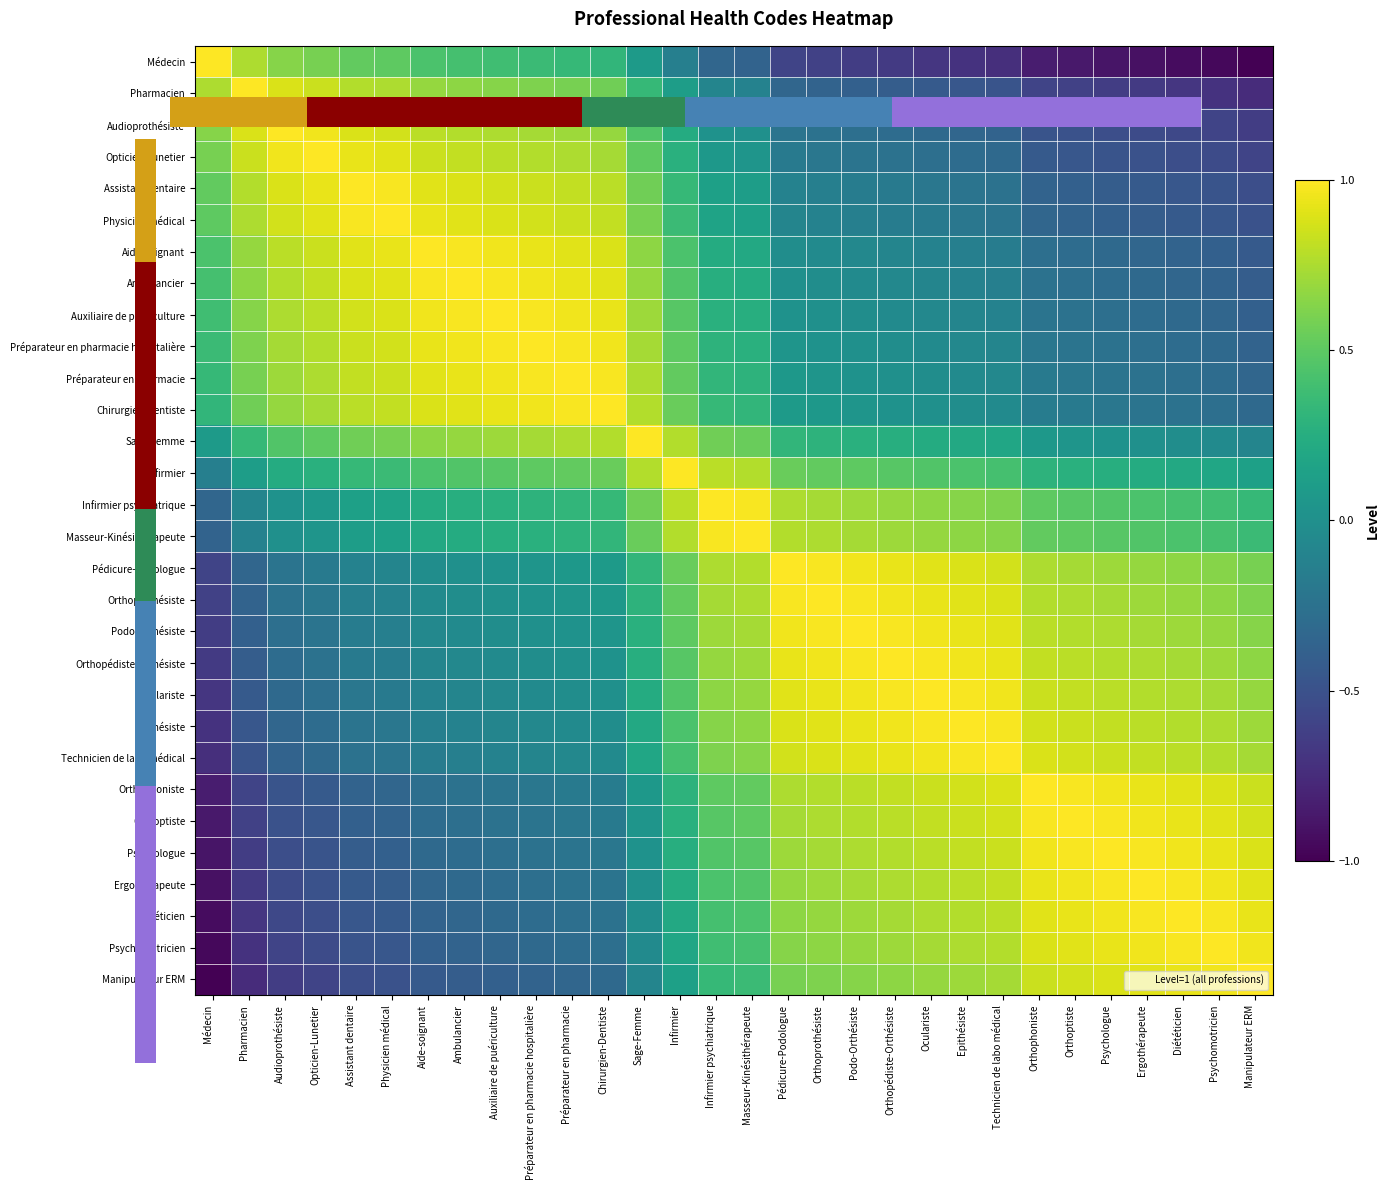

Reading left to right, list all the values displayed in this chart.

Médecin: Médecin=1.0	Pharmacien=0.8	Audioprothésiste=0.6	Opticien-Lunetier=0.6	Assistant dentaire=0.5	Physicien médical=0.5	Aide-soignant=0.4	Ambulancier=0.4	Auxiliaire de puériculture=0.4	Préparateur en pharmacie hospitalière=0.4	Préparateur en pharmacie=0.3	Chirurgien-Dentiste=0.3	Sage-Femme=0.1	Infirmier=-0.1	Infirmier psychiatrique=-0.3	Masseur-Kinésithérapeute=-0.4	Pédicure-Podologue=-0.6	Orthoprothésiste=-0.6	Podo-Orthésiste=-0.6	Orthopédiste-Orthésiste=-0.7	Oculariste=-0.7	Epithésiste=-0.7	Technicien de labo médical=-0.7	Orthophoniste=-0.8	Orthoptiste=-0.9	Psychologue=-0.9	Ergothérapeute=-0.9	Diététicien=-0.9	Psychomotricien=-1.0	Manipulateur ERM=-1.0
Pharmacien: Médecin=0.8	Pharmacien=1.0	Audioprothésiste=0.9	Opticien-Lunetier=0.8	Assistant dentaire=0.8	Physicien médical=0.8	Aide-soignant=0.7	Ambulancier=0.7	Auxiliaire de puériculture=0.6	Préparateur en pharmacie hospitalière=0.6	Préparateur en pharmacie=0.6	Chirurgien-Dentiste=0.6	Sage-Femme=0.3	Infirmier=0.1	Infirmier psychiatrique=-0.1	Masseur-Kinésithérapeute=-0.1	Pédicure-Podologue=-0.3	Orthoprothésiste=-0.4	Podo-Orthésiste=-0.4	Orthopédiste-Orthésiste=-0.4	Oculariste=-0.4	Epithésiste=-0.5	Technicien de labo médical=-0.5	Orthophoniste=-0.6	Orthoptiste=-0.6	Psychologue=-0.6	Ergothérapeute=-0.7	Diététicien=-0.7	Psychomotricien=-0.7	Manipulateur ERM=-0.8
Audioprothésiste: Médecin=0.6	Pharmacien=0.9	Audioprothésiste=1.0	Opticien-Lunetier=1.0	Assistant dentaire=0.9	Physicien médical=0.9	Aide-soignant=0.8	Ambulancier=0.8	Auxiliaire de puériculture=0.8	Préparateur en pharmacie hospitalière=0.7	Préparateur en pharmacie=0.7	Chirurgien-Dentiste=0.7	Sage-Femme=0.5	Infirmier=0.2	Infirmier psychiatrique=0.0	Masseur-Kinésithérapeute=0.0	Pédicure-Podologue=-0.2	Orthoprothésiste=-0.2	Podo-Orthésiste=-0.3	Orthopédiste-Orthésiste=-0.3	Oculariste=-0.3	Epithésiste=-0.3	Technicien de labo médical=-0.4	Orthophoniste=-0.5	Orthoptiste=-0.5	Psychologue=-0.5	Ergothérapeute=-0.5	Diététicien=-0.6	Psychomotricien=-0.6	Manipulateur ERM=-0.6
Opticien-Lunetier: Médecin=0.6	Pharmacien=0.8	Audioprothésiste=1.0	Opticien-Lunetier=1.0	Assistant dentaire=0.9	Physicien médical=0.9	Aide-soignant=0.8	Ambulancier=0.8	Auxiliaire de puériculture=0.8	Préparateur en pharmacie hospitalière=0.8	Préparateur en pharmacie=0.8	Chirurgien-Dentiste=0.7	Sage-Femme=0.5	Infirmier=0.3	Infirmier psychiatrique=0.1	Masseur-Kinésithérapeute=0.0	Pédicure-Podologue=-0.2	Orthoprothésiste=-0.2	Podo-Orthésiste=-0.2	Orthopédiste-Orthésiste=-0.2	Oculariste=-0.3	Epithésiste=-0.3	Technicien de labo médical=-0.3	Orthophoniste=-0.4	Orthoptiste=-0.5	Psychologue=-0.5	Ergothérapeute=-0.5	Diététicien=-0.5	Psychomotricien=-0.5	Manipulateur ERM=-0.6
Assistant dentaire: Médecin=0.5	Pharmacien=0.8	Audioprothésiste=0.9	Opticien-Lunetier=0.9	Assistant dentaire=1.0	Physicien médical=1.0	Aide-soignant=0.9	Ambulancier=0.9	Auxiliaire de puériculture=0.9	Préparateur en pharmacie hospitalière=0.8	Préparateur en pharmacie=0.8	Chirurgien-Dentiste=0.8	Sage-Femme=0.6	Infirmier=0.3	Infirmier psychiatrique=0.1	Masseur-Kinésithérapeute=0.1	Pédicure-Podologue=-0.1	Orthoprothésiste=-0.1	Podo-Orthésiste=-0.2	Orthopédiste-Orthésiste=-0.2	Oculariste=-0.2	Epithésiste=-0.2	Technicien de labo médical=-0.2	Orthophoniste=-0.4	Orthoptiste=-0.4	Psychologue=-0.4	Ergothérapeute=-0.4	Diététicien=-0.5	Psychomotricien=-0.5	Manipulateur ERM=-0.5
Physicien médical: Médecin=0.5	Pharmacien=0.8	Audioprothésiste=0.9	Opticien-Lunetier=0.9	Assistant dentaire=1.0	Physicien médical=1.0	Aide-soignant=0.9	Ambulancier=0.9	Auxiliaire de puériculture=0.9	Préparateur en pharmacie hospitalière=0.9	Préparateur en pharmacie=0.8	Chirurgien-Dentiste=0.8	Sage-Femme=0.6	Infirmier=0.4	Infirmier psychiatrique=0.2	Masseur-Kinésithérapeute=0.1	Pédicure-Podologue=-0.1	Orthoprothésiste=-0.1	Podo-Orthésiste=-0.1	Orthopédiste-Orthésiste=-0.2	Oculariste=-0.2	Epithésiste=-0.2	Technicien de labo médical=-0.2	Orthophoniste=-0.3	Orthoptiste=-0.4	Psychologue=-0.4	Ergothérapeute=-0.4	Diététicien=-0.4	Psychomotricien=-0.5	Manipulateur ERM=-0.5
Aide-soignant: Médecin=0.4	Pharmacien=0.7	Audioprothésiste=0.8	Opticien-Lunetier=0.8	Assistant dentaire=0.9	Physicien médical=0.9	Aide-soignant=1.0	Ambulancier=1.0	Auxiliaire de puériculture=1.0	Préparateur en pharmacie hospitalière=0.9	Préparateur en pharmacie=0.9	Chirurgien-Dentiste=0.9	Sage-Femme=0.7	Infirmier=0.4	Infirmier psychiatrique=0.2	Masseur-Kinésithérapeute=0.2	Pédicure-Podologue=-0.0	Orthoprothésiste=-0.0	Podo-Orthésiste=-0.1	Orthopédiste-Orthésiste=-0.1	Oculariste=-0.1	Epithésiste=-0.1	Technicien de labo médical=-0.2	Orthophoniste=-0.3	Orthoptiste=-0.3	Psychologue=-0.3	Ergothérapeute=-0.3	Diététicien=-0.4	Psychomotricien=-0.4	Manipulateur ERM=-0.4
Ambulancier: Médecin=0.4	Pharmacien=0.7	Audioprothésiste=0.8	Opticien-Lunetier=0.8	Assistant dentaire=0.9	Physicien médical=0.9	Aide-soignant=1.0	Ambulancier=1.0	Auxiliaire de puériculture=1.0	Préparateur en pharmacie hospitalière=1.0	Préparateur en pharmacie=0.9	Chirurgien-Dentiste=0.9	Sage-Femme=0.7	Infirmier=0.5	Infirmier psychiatrique=0.3	Masseur-Kinésithérapeute=0.2	Pédicure-Podologue=0.0	Orthoprothésiste=-0.0	Podo-Orthésiste=-0.0	Orthopédiste-Orthésiste=-0.1	Oculariste=-0.1	Epithésiste=-0.1	Technicien de labo médical=-0.1	Orthophoniste=-0.2	Orthoptiste=-0.3	Psychologue=-0.3	Ergothérapeute=-0.3	Diététicien=-0.3	Psychomotricien=-0.4	Manipulateur ERM=-0.4
Auxiliaire de puériculture: Médecin=0.4	Pharmacien=0.6	Audioprothésiste=0.8	Opticien-Lunetier=0.8	Assistant dentaire=0.9	Physicien médical=0.9	Aide-soignant=1.0	Ambulancier=1.0	Auxiliaire de puériculture=1.0	Préparateur en pharmacie hospitalière=1.0	Préparateur en pharmacie=1.0	Chirurgien-Dentiste=0.9	Sage-Femme=0.7	Infirmier=0.5	Infirmier psychiatrique=0.3	Masseur-Kinésithérapeute=0.3	Pédicure-Podologue=0.0	Orthoprothésiste=0.0	Podo-Orthésiste=-0.0	Orthopédiste-Orthésiste=-0.0	Oculariste=-0.1	Epithésiste=-0.1	Technicien de labo médical=-0.1	Orthophoniste=-0.2	Orthoptiste=-0.2	Psychologue=-0.3	Ergothérapeute=-0.3	Diététicien=-0.3	Psychomotricien=-0.3	Manipulateur ERM=-0.4
Préparateur en pharmacie hospitalière: Médecin=0.4	Pharmacien=0.6	Audioprothésiste=0.7	Opticien-Lunetier=0.8	Assistant dentaire=0.8	Physicien médical=0.9	Aide-soignant=0.9	Ambulancier=1.0	Auxiliaire de puériculture=1.0	Préparateur en pharmacie hospitalière=1.0	Préparateur en pharmacie=1.0	Chirurgien-Dentiste=1.0	Sage-Femme=0.7	Infirmier=0.5	Infirmier psychiatrique=0.3	Masseur-Kinésithérapeute=0.3	Pédicure-Podologue=0.0	Orthoprothésiste=0.0	Podo-Orthésiste=0.0	Orthopédiste-Orthésiste=-0.0	Oculariste=-0.0	Epithésiste=-0.1	Technicien de labo médical=-0.1	Orthophoniste=-0.2	Orthoptiste=-0.2	Psychologue=-0.2	Ergothérapeute=-0.3	Diététicien=-0.3	Psychomotricien=-0.3	Manipulateur ERM=-0.4
Préparateur en pharmacie: Médecin=0.3	Pharmacien=0.6	Audioprothésiste=0.7	Opticien-Lunetier=0.8	Assistant dentaire=0.8	Physicien médical=0.8	Aide-soignant=0.9	Ambulancier=0.9	Auxiliaire de puériculture=1.0	Préparateur en pharmacie hospitalière=1.0	Préparateur en pharmacie=1.0	Chirurgien-Dentiste=1.0	Sage-Femme=0.8	Infirmier=0.5	Infirmier psychiatrique=0.3	Masseur-Kinésithérapeute=0.3	Pédicure-Podologue=0.1	Orthoprothésiste=0.0	Podo-Orthésiste=0.0	Orthopédiste-Orthésiste=0.0	Oculariste=-0.0	Epithésiste=-0.0	Technicien de labo médical=-0.1	Orthophoniste=-0.2	Orthoptiste=-0.2	Psychologue=-0.2	Ergothérapeute=-0.2	Diététicien=-0.3	Psychomotricien=-0.3	Manipulateur ERM=-0.3
Chirurgien-Dentiste: Médecin=0.3	Pharmacien=0.6	Audioprothésiste=0.7	Opticien-Lunetier=0.7	Assistant dentaire=0.8	Physicien médical=0.8	Aide-soignant=0.9	Ambulancier=0.9	Auxiliaire de puériculture=0.9	Préparateur en pharmacie hospitalière=1.0	Préparateur en pharmacie=1.0	Chirurgien-Dentiste=1.0	Sage-Femme=0.8	Infirmier=0.5	Infirmier psychiatrique=0.3	Masseur-Kinésithérapeute=0.3	Pédicure-Podologue=0.1	Orthoprothésiste=0.1	Podo-Orthésiste=0.0	Orthopédiste-Orthésiste=0.0	Oculariste=0.0	Epithésiste=-0.0	Technicien de labo médical=-0.0	Orthophoniste=-0.2	Orthoptiste=-0.2	Psychologue=-0.2	Ergothérapeute=-0.2	Diététicien=-0.2	Psychomotricien=-0.3	Manipulateur ERM=-0.3
Sage-Femme: Médecin=0.1	Pharmacien=0.3	Audioprothésiste=0.5	Opticien-Lunetier=0.5	Assistant dentaire=0.6	Physicien médical=0.6	Aide-soignant=0.7	Ambulancier=0.7	Auxiliaire de puériculture=0.7	Préparateur en pharmacie hospitalière=0.7	Préparateur en pharmacie=0.8	Chirurgien-Dentiste=0.8	Sage-Femme=1.0	Infirmier=0.8	Infirmier psychiatrique=0.6	Masseur-Kinésithérapeute=0.5	Pédicure-Podologue=0.3	Orthoprothésiste=0.3	Podo-Orthésiste=0.3	Orthopédiste-Orthésiste=0.2	Oculariste=0.2	Epithésiste=0.2	Technicien de labo médical=0.2	Orthophoniste=0.1	Orthoptiste=0.0	Psychologue=0.0	Ergothérapeute=0.0	Diététicien=-0.0	Psychomotricien=-0.0	Manipulateur ERM=-0.1
Infirmier: Médecin=-0.1	Pharmacien=0.1	Audioprothésiste=0.2	Opticien-Lunetier=0.3	Assistant dentaire=0.3	Physicien médical=0.4	Aide-soignant=0.4	Ambulancier=0.5	Auxiliaire de puériculture=0.5	Préparateur en pharmacie hospitalière=0.5	Préparateur en pharmacie=0.5	Chirurgien-Dentiste=0.5	Sage-Femme=0.8	Infirmier=1.0	Infirmier psychiatrique=0.8	Masseur-Kinésithérapeute=0.8	Pédicure-Podologue=0.5	Orthoprothésiste=0.5	Podo-Orthésiste=0.5	Orthopédiste-Orthésiste=0.5	Oculariste=0.5	Epithésiste=0.4	Technicien de labo médical=0.4	Orthophoniste=0.3	Orthoptiste=0.3	Psychologue=0.2	Ergothérapeute=0.2	Diététicien=0.2	Psychomotricien=0.2	Manipulateur ERM=0.1
Infirmier psychiatrique: Médecin=-0.3	Pharmacien=-0.1	Audioprothésiste=0.0	Opticien-Lunetier=0.1	Assistant dentaire=0.1	Physicien médical=0.2	Aide-soignant=0.2	Ambulancier=0.3	Auxiliaire de puériculture=0.3	Préparateur en pharmacie hospitalière=0.3	Préparateur en pharmacie=0.3	Chirurgien-Dentiste=0.3	Sage-Femme=0.6	Infirmier=0.8	Infirmier psychiatrique=1.0	Masseur-Kinésithérapeute=1.0	Pédicure-Podologue=0.8	Orthoprothésiste=0.7	Podo-Orthésiste=0.7	Orthopédiste-Orthésiste=0.7	Oculariste=0.7	Epithésiste=0.6	Technicien de labo médical=0.6	Orthophoniste=0.5	Orthoptiste=0.5	Psychologue=0.5	Ergothérapeute=0.4	Diététicien=0.4	Psychomotricien=0.4	Manipulateur ERM=0.3
Masseur-Kinésithérapeute: Médecin=-0.4	Pharmacien=-0.1	Audioprothésiste=0.0	Opticien-Lunetier=0.0	Assistant dentaire=0.1	Physicien médical=0.1	Aide-soignant=0.2	Ambulancier=0.2	Auxiliaire de puériculture=0.3	Préparateur en pharmacie hospitalière=0.3	Préparateur en pharmacie=0.3	Chirurgien-Dentiste=0.3	Sage-Femme=0.5	Infirmier=0.8	Infirmier psychiatrique=1.0	Masseur-Kinésithérapeute=1.0	Pédicure-Podologue=0.8	Orthoprothésiste=0.8	Podo-Orthésiste=0.7	Orthopédiste-Orthésiste=0.7	Oculariste=0.7	Epithésiste=0.7	Technicien de labo médical=0.6	Orthophoniste=0.5	Orthoptiste=0.5	Psychologue=0.5	Ergothérapeute=0.5	Diététicien=0.4	Psychomotricien=0.4	Manipulateur ERM=0.4
Pédicure-Podologue: Médecin=-0.6	Pharmacien=-0.3	Audioprothésiste=-0.2	Opticien-Lunetier=-0.2	Assistant dentaire=-0.1	Physicien médical=-0.1	Aide-soignant=-0.0	Ambulancier=0.0	Auxiliaire de puériculture=0.0	Préparateur en pharmacie hospitalière=0.0	Préparateur en pharmacie=0.1	Chirurgien-Dentiste=0.1	Sage-Femme=0.3	Infirmier=0.5	Infirmier psychiatrique=0.8	Masseur-Kinésithérapeute=0.8	Pédicure-Podologue=1.0	Orthoprothésiste=1.0	Podo-Orthésiste=1.0	Orthopédiste-Orthésiste=0.9	Oculariste=0.9	Epithésiste=0.9	Technicien de labo médical=0.9	Orthophoniste=0.8	Orthoptiste=0.7	Psychologue=0.7	Ergothérapeute=0.7	Diététicien=0.7	Psychomotricien=0.6	Manipulateur ERM=0.6
Orthoprothésiste: Médecin=-0.6	Pharmacien=-0.4	Audioprothésiste=-0.2	Opticien-Lunetier=-0.2	Assistant dentaire=-0.1	Physicien médical=-0.1	Aide-soignant=-0.0	Ambulancier=-0.0	Auxiliaire de puériculture=0.0	Préparateur en pharmacie hospitalière=0.0	Préparateur en pharmacie=0.0	Chirurgien-Dentiste=0.1	Sage-Femme=0.3	Infirmier=0.5	Infirmier psychiatrique=0.7	Masseur-Kinésithérapeute=0.8	Pédicure-Podologue=1.0	Orthoprothésiste=1.0	Podo-Orthésiste=1.0	Orthopédiste-Orthésiste=1.0	Oculariste=0.9	Epithésiste=0.9	Technicien de labo médical=0.9	Orthophoniste=0.8	Orthoptiste=0.8	Psychologue=0.7	Ergothérapeute=0.7	Diététicien=0.7	Psychomotricien=0.7	Manipulateur ERM=0.6
Podo-Orthésiste: Médecin=-0.6	Pharmacien=-0.4	Audioprothésiste=-0.3	Opticien-Lunetier=-0.2	Assistant dentaire=-0.2	Physicien médical=-0.1	Aide-soignant=-0.1	Ambulancier=-0.0	Auxiliaire de puériculture=-0.0	Préparateur en pharmacie hospitalière=0.0	Préparateur en pharmacie=0.0	Chirurgien-Dentiste=0.0	Sage-Femme=0.3	Infirmier=0.5	Infirmier psychiatrique=0.7	Masseur-Kinésithérapeute=0.7	Pédicure-Podologue=1.0	Orthoprothésiste=1.0	Podo-Orthésiste=1.0	Orthopédiste-Orthésiste=1.0	Oculariste=1.0	Epithésiste=0.9	Technicien de labo médical=0.9	Orthophoniste=0.8	Orthoptiste=0.8	Psychologue=0.8	Ergothérapeute=0.7	Diététicien=0.7	Psychomotricien=0.7	Manipulateur ERM=0.6
Orthopédiste-Orthésiste: Médecin=-0.7	Pharmacien=-0.4	Audioprothésiste=-0.3	Opticien-Lunetier=-0.2	Assistant dentaire=-0.2	Physicien médical=-0.2	Aide-soignant=-0.1	Ambulancier=-0.1	Auxiliaire de puériculture=-0.0	Préparateur en pharmacie hospitalière=-0.0	Préparateur en pharmacie=0.0	Chirurgien-Dentiste=0.0	Sage-Femme=0.2	Infirmier=0.5	Infirmier psychiatrique=0.7	Masseur-Kinésithérapeute=0.7	Pédicure-Podologue=0.9	Orthoprothésiste=1.0	Podo-Orthésiste=1.0	Orthopédiste-Orthésiste=1.0	Oculariste=1.0	Epithésiste=1.0	Technicien de labo médical=0.9	Orthophoniste=0.8	Orthoptiste=0.8	Psychologue=0.8	Ergothérapeute=0.8	Diététicien=0.7	Psychomotricien=0.7	Manipulateur ERM=0.7
Oculariste: Médecin=-0.7	Pharmacien=-0.4	Audioprothésiste=-0.3	Opticien-Lunetier=-0.3	Assistant dentaire=-0.2	Physicien médical=-0.2	Aide-soignant=-0.1	Ambulancier=-0.1	Auxiliaire de puériculture=-0.1	Préparateur en pharmacie hospitalière=-0.0	Préparateur en pharmacie=-0.0	Chirurgien-Dentiste=0.0	Sage-Femme=0.2	Infirmier=0.5	Infirmier psychiatrique=0.7	Masseur-Kinésithérapeute=0.7	Pédicure-Podologue=0.9	Orthoprothésiste=0.9	Podo-Orthésiste=1.0	Orthopédiste-Orthésiste=1.0	Oculariste=1.0	Epithésiste=1.0	Technicien de labo médical=1.0	Orthophoniste=0.8	Orthoptiste=0.8	Psychologue=0.8	Ergothérapeute=0.8	Diététicien=0.8	Psychomotricien=0.7	Manipulateur ERM=0.7
Epithésiste: Médecin=-0.7	Pharmacien=-0.5	Audioprothésiste=-0.3	Opticien-Lunetier=-0.3	Assistant dentaire=-0.2	Physicien médical=-0.2	Aide-soignant=-0.1	Ambulancier=-0.1	Auxiliaire de puériculture=-0.1	Préparateur en pharmacie hospitalière=-0.1	Préparateur en pharmacie=-0.0	Chirurgien-Dentiste=-0.0	Sage-Femme=0.2	Infirmier=0.4	Infirmier psychiatrique=0.6	Masseur-Kinésithérapeute=0.7	Pédicure-Podologue=0.9	Orthoprothésiste=0.9	Podo-Orthésiste=0.9	Orthopédiste-Orthésiste=1.0	Oculariste=1.0	Epithésiste=1.0	Technicien de labo médical=1.0	Orthophoniste=0.9	Orthoptiste=0.8	Psychologue=0.8	Ergothérapeute=0.8	Diététicien=0.8	Psychomotricien=0.8	Manipulateur ERM=0.7
Technicien de labo médical: Médecin=-0.7	Pharmacien=-0.5	Audioprothésiste=-0.4	Opticien-Lunetier=-0.3	Assistant dentaire=-0.2	Physicien médical=-0.2	Aide-soignant=-0.2	Ambulancier=-0.1	Auxiliaire de puériculture=-0.1	Préparateur en pharmacie hospitalière=-0.1	Préparateur en pharmacie=-0.1	Chirurgien-Dentiste=-0.0	Sage-Femme=0.2	Infirmier=0.4	Infirmier psychiatrique=0.6	Masseur-Kinésithérapeute=0.6	Pédicure-Podologue=0.9	Orthoprothésiste=0.9	Podo-Orthésiste=0.9	Orthopédiste-Orthésiste=0.9	Oculariste=1.0	Epithésiste=1.0	Technicien de labo médical=1.0	Orthophoniste=0.9	Orthoptiste=0.9	Psychologue=0.8	Ergothérapeute=0.8	Diététicien=0.8	Psychomotricien=0.8	Manipulateur ERM=0.7
Orthophoniste: Médecin=-0.8	Pharmacien=-0.6	Audioprothésiste=-0.5	Opticien-Lunetier=-0.4	Assistant dentaire=-0.4	Physicien médical=-0.3	Aide-soignant=-0.3	Ambulancier=-0.2	Auxiliaire de puériculture=-0.2	Préparateur en pharmacie hospitalière=-0.2	Préparateur en pharmacie=-0.2	Chirurgien-Dentiste=-0.2	Sage-Femme=0.1	Infirmier=0.3	Infirmier psychiatrique=0.5	Masseur-Kinésithérapeute=0.5	Pédicure-Podologue=0.8	Orthoprothésiste=0.8	Podo-Orthésiste=0.8	Orthopédiste-Orthésiste=0.8	Oculariste=0.8	Epithésiste=0.9	Technicien de labo médical=0.9	Orthophoniste=1.0	Orthoptiste=1.0	Psychologue=1.0	Ergothérapeute=0.9	Diététicien=0.9	Psychomotricien=0.9	Manipulateur ERM=0.8
Orthoptiste: Médecin=-0.9	Pharmacien=-0.6	Audioprothésiste=-0.5	Opticien-Lunetier=-0.5	Assistant dentaire=-0.4	Physicien médical=-0.4	Aide-soignant=-0.3	Ambulancier=-0.3	Auxiliaire de puériculture=-0.2	Préparateur en pharmacie hospitalière=-0.2	Préparateur en pharmacie=-0.2	Chirurgien-Dentiste=-0.2	Sage-Femme=0.0	Infirmier=0.3	Infirmier psychiatrique=0.5	Masseur-Kinésithérapeute=0.5	Pédicure-Podologue=0.7	Orthoprothésiste=0.8	Podo-Orthésiste=0.8	Orthopédiste-Orthésiste=0.8	Oculariste=0.8	Epithésiste=0.8	Technicien de labo médical=0.9	Orthophoniste=1.0	Orthoptiste=1.0	Psychologue=1.0	Ergothérapeute=1.0	Diététicien=0.9	Psychomotricien=0.9	Manipulateur ERM=0.9
Psychologue: Médecin=-0.9	Pharmacien=-0.6	Audioprothésiste=-0.5	Opticien-Lunetier=-0.5	Assistant dentaire=-0.4	Physicien médical=-0.4	Aide-soignant=-0.3	Ambulancier=-0.3	Auxiliaire de puériculture=-0.3	Préparateur en pharmacie hospitalière=-0.2	Préparateur en pharmacie=-0.2	Chirurgien-Dentiste=-0.2	Sage-Femme=0.0	Infirmier=0.2	Infirmier psychiatrique=0.5	Masseur-Kinésithérapeute=0.5	Pédicure-Podologue=0.7	Orthoprothésiste=0.7	Podo-Orthésiste=0.8	Orthopédiste-Orthésiste=0.8	Oculariste=0.8	Epithésiste=0.8	Technicien de labo médical=0.8	Orthophoniste=1.0	Orthoptiste=1.0	Psychologue=1.0	Ergothérapeute=1.0	Diététicien=1.0	Psychomotricien=0.9	Manipulateur ERM=0.9
Ergothérapeute: Médecin=-0.9	Pharmacien=-0.7	Audioprothésiste=-0.5	Opticien-Lunetier=-0.5	Assistant dentaire=-0.4	Physicien médical=-0.4	Aide-soignant=-0.3	Ambulancier=-0.3	Auxiliaire de puériculture=-0.3	Préparateur en pharmacie hospitalière=-0.3	Préparateur en pharmacie=-0.2	Chirurgien-Dentiste=-0.2	Sage-Femme=0.0	Infirmier=0.2	Infirmier psychiatrique=0.4	Masseur-Kinésithérapeute=0.5	Pédicure-Podologue=0.7	Orthoprothésiste=0.7	Podo-Orthésiste=0.7	Orthopédiste-Orthésiste=0.8	Oculariste=0.8	Epithésiste=0.8	Technicien de labo médical=0.8	Orthophoniste=0.9	Orthoptiste=1.0	Psychologue=1.0	Ergothérapeute=1.0	Diététicien=1.0	Psychomotricien=1.0	Manipulateur ERM=0.9
Diététicien: Médecin=-0.9	Pharmacien=-0.7	Audioprothésiste=-0.6	Opticien-Lunetier=-0.5	Assistant dentaire=-0.5	Physicien médical=-0.4	Aide-soignant=-0.4	Ambulancier=-0.3	Auxiliaire de puériculture=-0.3	Préparateur en pharmacie hospitalière=-0.3	Préparateur en pharmacie=-0.3	Chirurgien-Dentiste=-0.2	Sage-Femme=-0.0	Infirmier=0.2	Infirmier psychiatrique=0.4	Masseur-Kinésithérapeute=0.4	Pédicure-Podologue=0.7	Orthoprothésiste=0.7	Podo-Orthésiste=0.7	Orthopédiste-Orthésiste=0.7	Oculariste=0.8	Epithésiste=0.8	Technicien de labo médical=0.8	Orthophoniste=0.9	Orthoptiste=0.9	Psychologue=1.0	Ergothérapeute=1.0	Diététicien=1.0	Psychomotricien=1.0	Manipulateur ERM=0.9
Psychomotricien: Médecin=-1.0	Pharmacien=-0.7	Audioprothésiste=-0.6	Opticien-Lunetier=-0.5	Assistant dentaire=-0.5	Physicien médical=-0.5	Aide-soignant=-0.4	Ambulancier=-0.4	Auxiliaire de puériculture=-0.3	Préparateur en pharmacie hospitalière=-0.3	Préparateur en pharmacie=-0.3	Chirurgien-Dentiste=-0.3	Sage-Femme=-0.0	Infirmier=0.2	Infirmier psychiatrique=0.4	Masseur-Kinésithérapeute=0.4	Pédicure-Podologue=0.6	Orthoprothésiste=0.7	Podo-Orthésiste=0.7	Orthopédiste-Orthésiste=0.7	Oculariste=0.7	Epithésiste=0.8	Technicien de labo médical=0.8	Orthophoniste=0.9	Orthoptiste=0.9	Psychologue=0.9	Ergothérapeute=1.0	Diététicien=1.0	Psychomotricien=1.0	Manipulateur ERM=1.0
Manipulateur ERM: Médecin=-1.0	Pharmacien=-0.8	Audioprothésiste=-0.6	Opticien-Lunetier=-0.6	Assistant dentaire=-0.5	Physicien médical=-0.5	Aide-soignant=-0.4	Ambulancier=-0.4	Auxiliaire de puériculture=-0.4	Préparateur en pharmacie hospitalière=-0.4	Préparateur en pharmacie=-0.3	Chirurgien-Dentiste=-0.3	Sage-Femme=-0.1	Infirmier=0.1	Infirmier psychiatrique=0.3	Masseur-Kinésithérapeute=0.4	Pédicure-Podologue=0.6	Orthoprothésiste=0.6	Podo-Orthésiste=0.6	Orthopédiste-Orthésiste=0.7	Oculariste=0.7	Epithésiste=0.7	Technicien de labo médical=0.7	Orthophoniste=0.8	Orthoptiste=0.9	Psychologue=0.9	Ergothérapeute=0.9	Diététicien=0.9	Psychomotricien=1.0	Manipulateur ERM=1.0